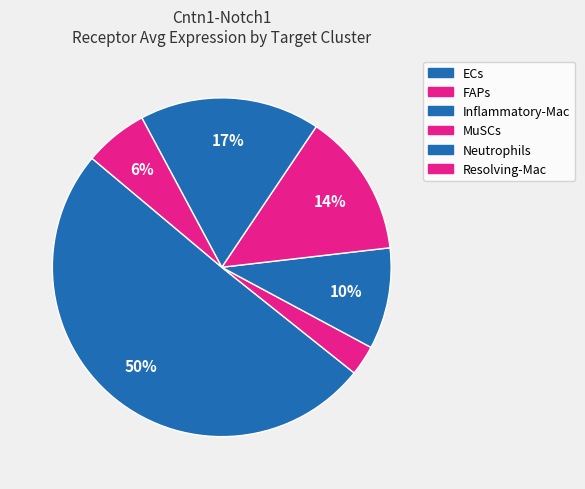

Rank the categories by value from lowest to highest.

FAPs, Resolving-Mac, Inflammatory-Mac, MuSCs, Neutrophils, ECs